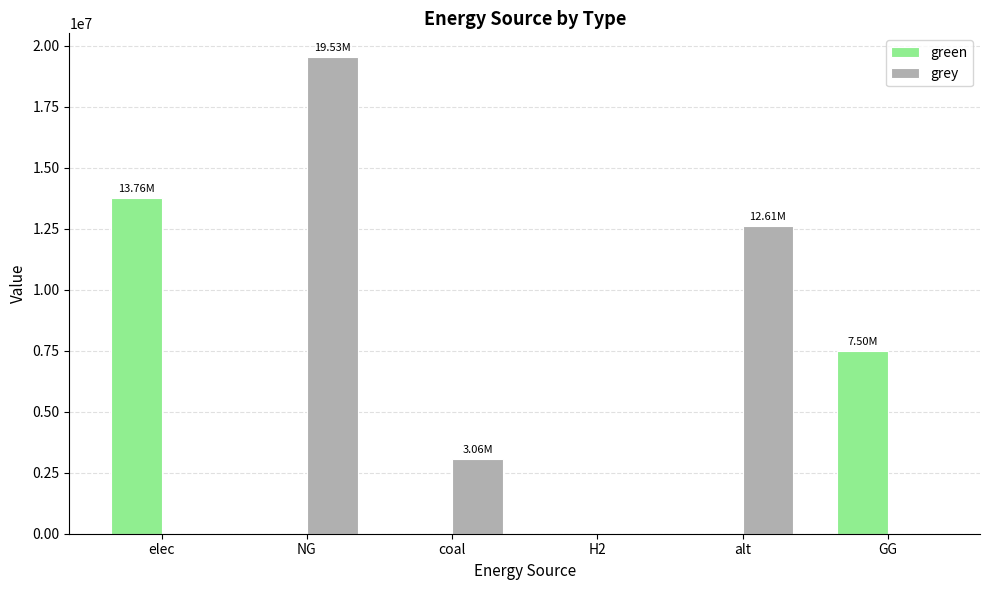

The grey series shows 0.0 at H2. True or false?

True